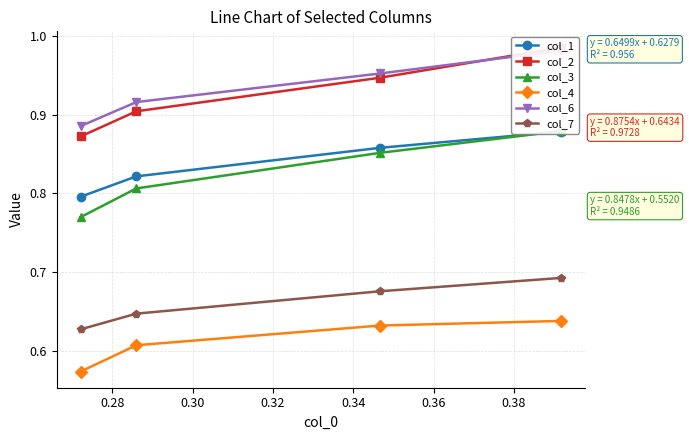

How many col_4 values are between 0 and 1?

4